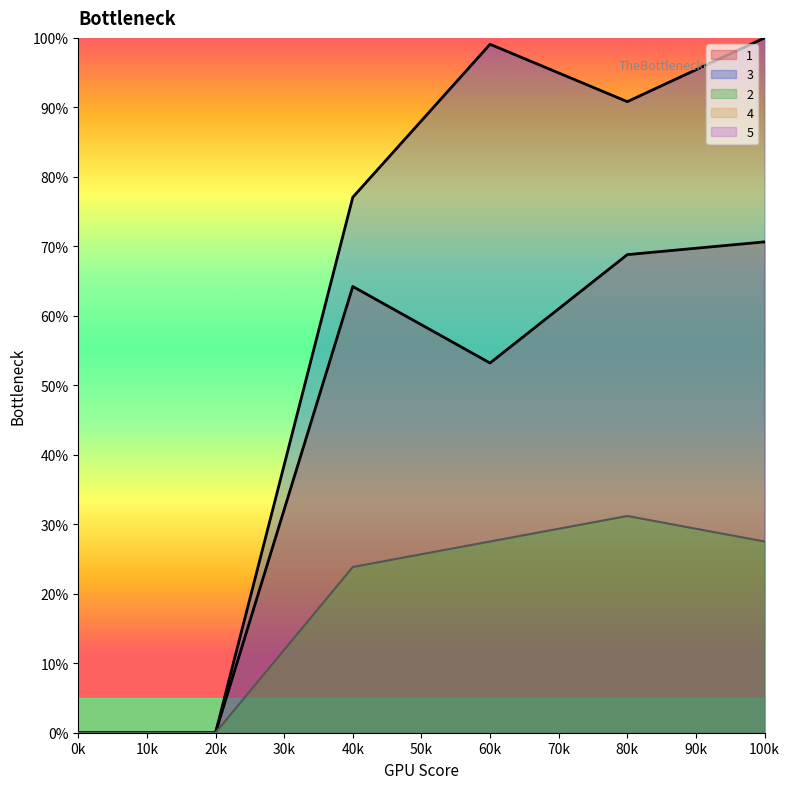

Does the chart display data point markers on the line(s)?

No